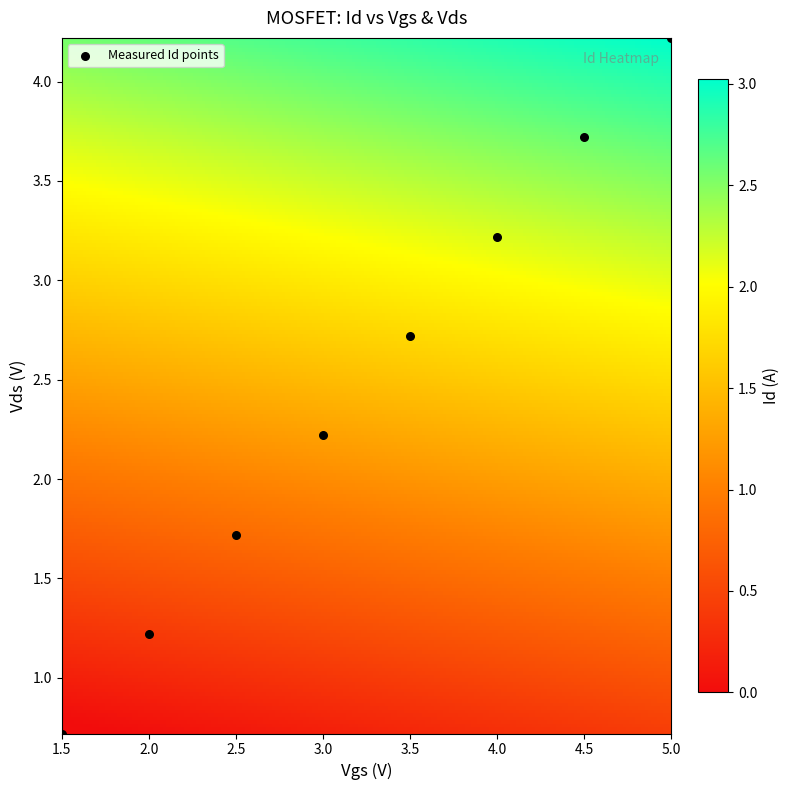

What Y value in the scatter plot is closest to 2?

2.2